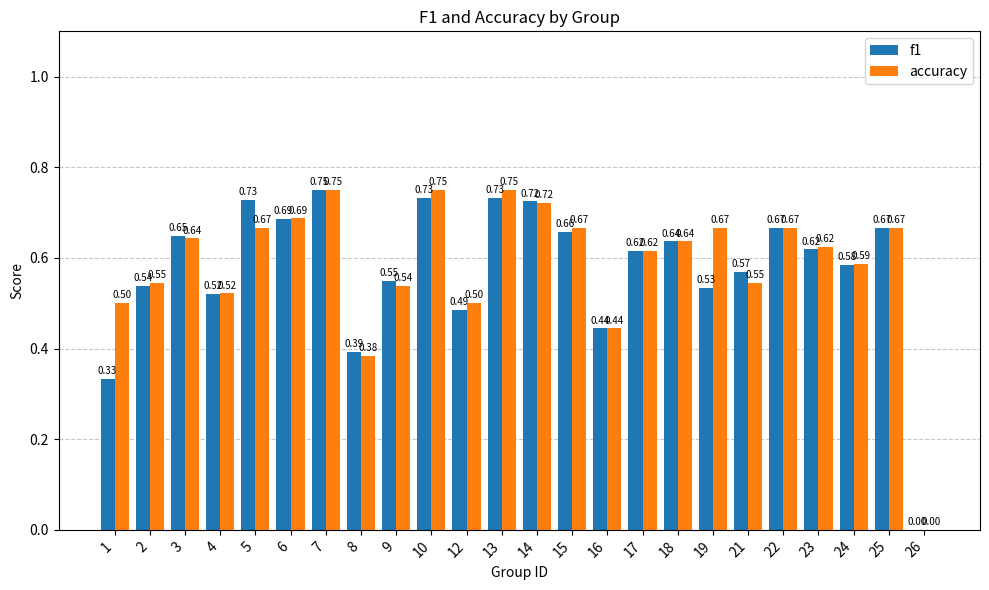

Which series changed the most between 2 and 16?

accuracy